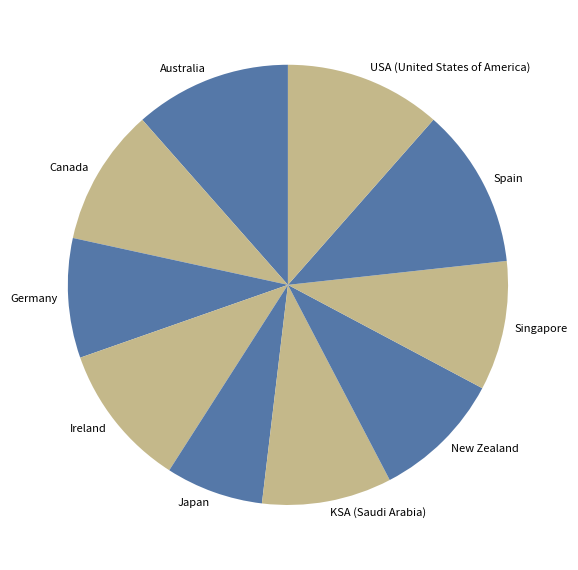

Which category has the smallest portion of the pie?

Japan